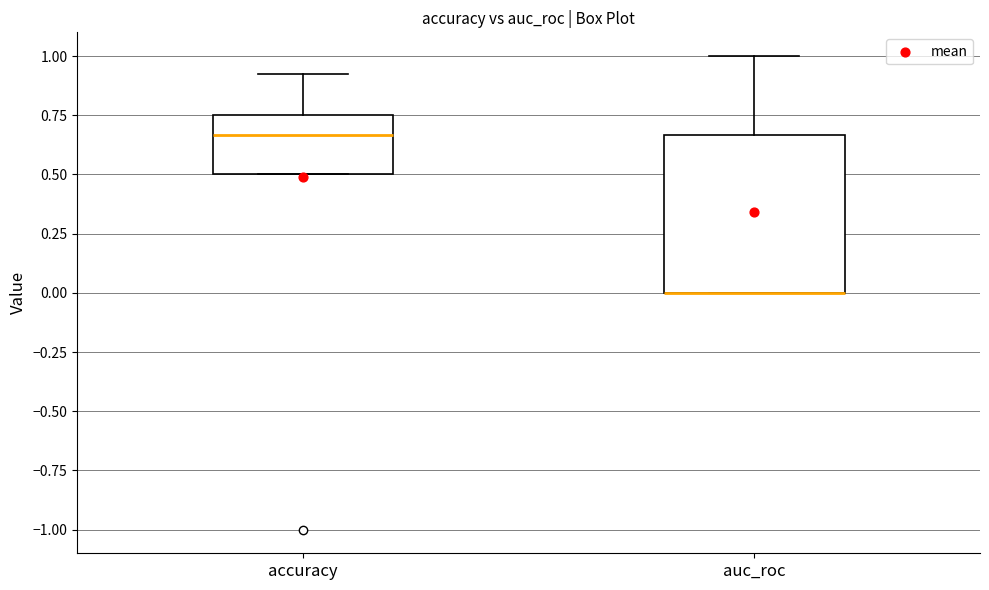

Reading left to right, transcribe this box plot: for each box, give where its median line is, the range the box spans, and where its two whiskers end, as read against the y-axis. The values are not printed on the chart, so give them approximately, as read against the axis.

accuracy: median 0.65, box 0.50 to 0.75, whiskers 0.50 to 0.90
auc_roc: median 0.00 (drawn on the box's lower edge), box 0.00 to 0.65, whiskers 0.00 to 1.00